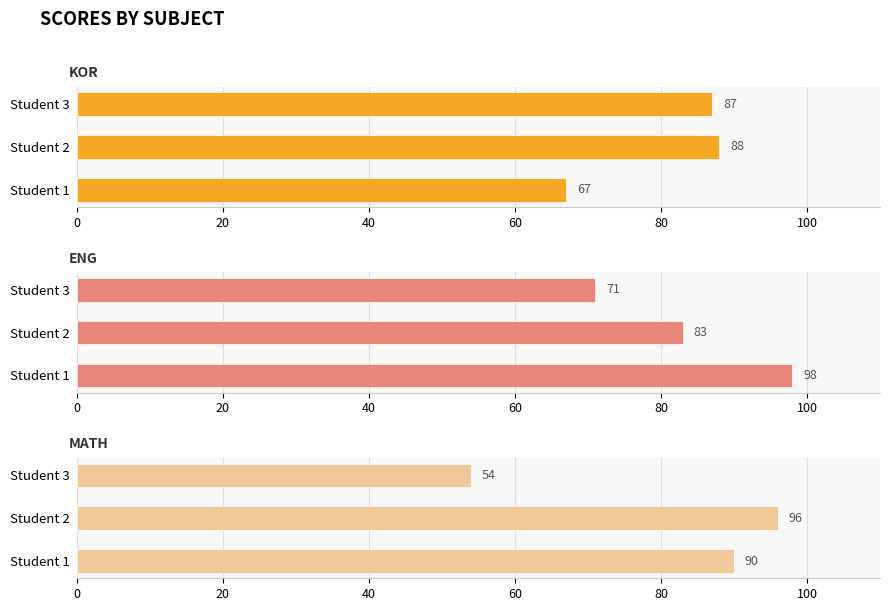

Is the value of eng at 20 greater than the value of math at 0?

No